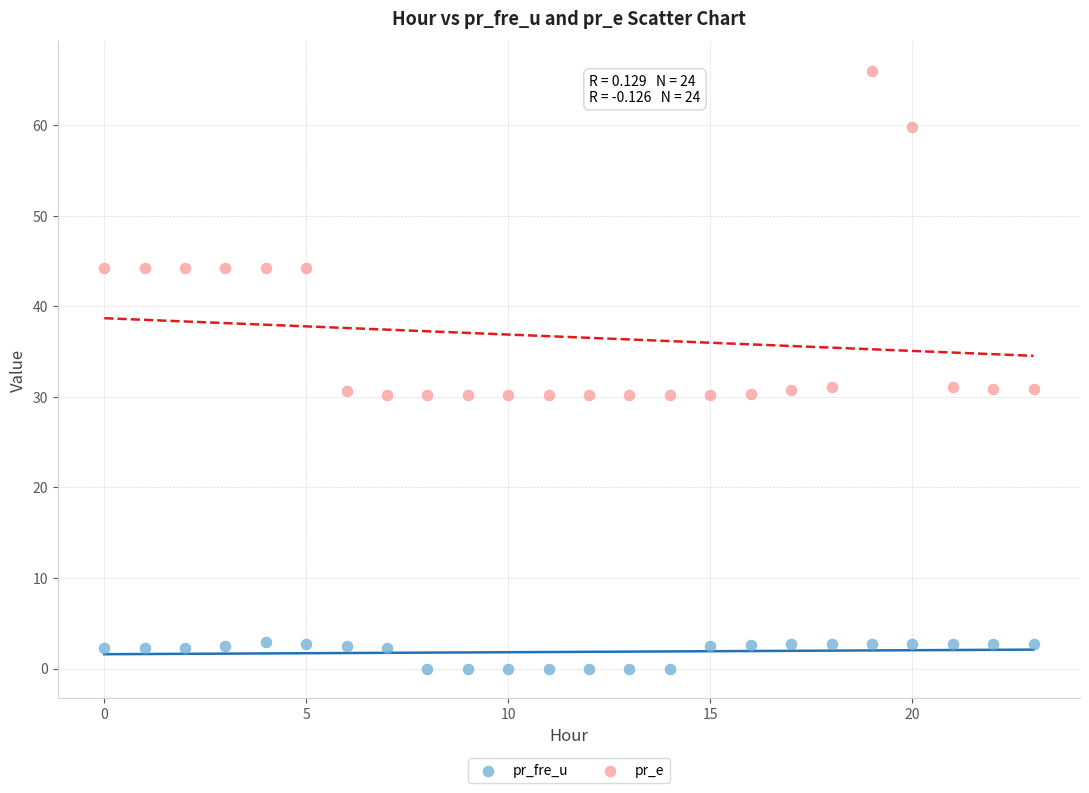

Across all data points, what is the range of Y values (max minus min)?

66.0